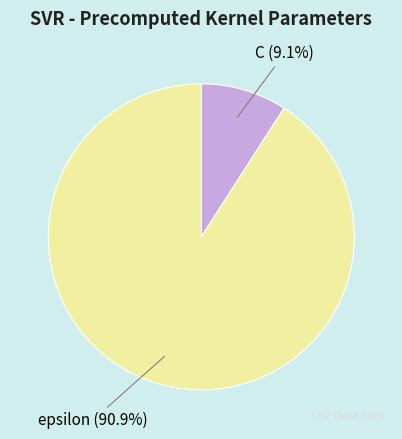

Which slice is the smallest?

C